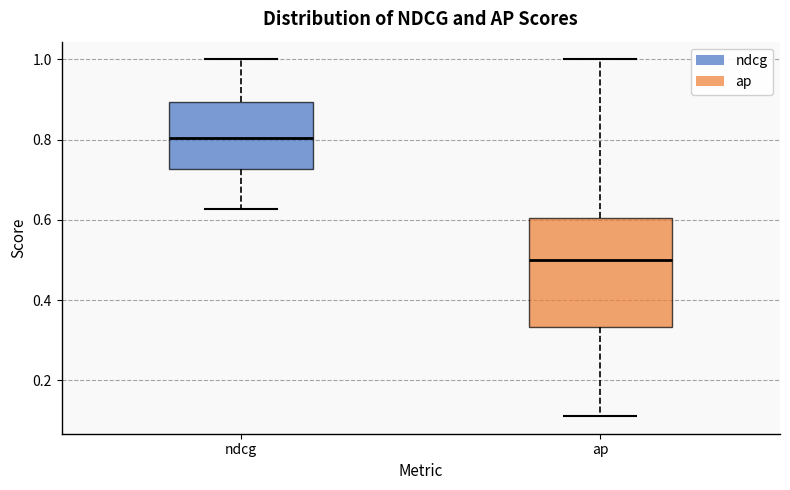

Reading left to right, read every box against the y-axis: the position of its median line, the range the box covers, and the ends of its whiskers. The values are not printed on the chart, so give them approximately, as read against the axis.

ndcg: median 0.80, box 0.72 to 0.90, whiskers 0.62 to 1.00
ap: median 0.50, box 0.34 to 0.60, whiskers 0.12 to 1.00